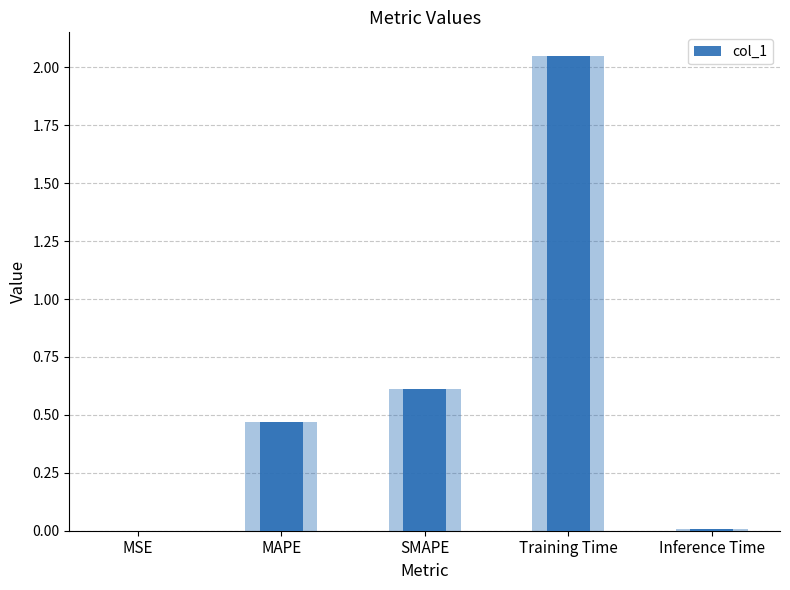

List the labels in order of value, largest first.

Training Time, SMAPE, MAPE, Inference Time, MSE